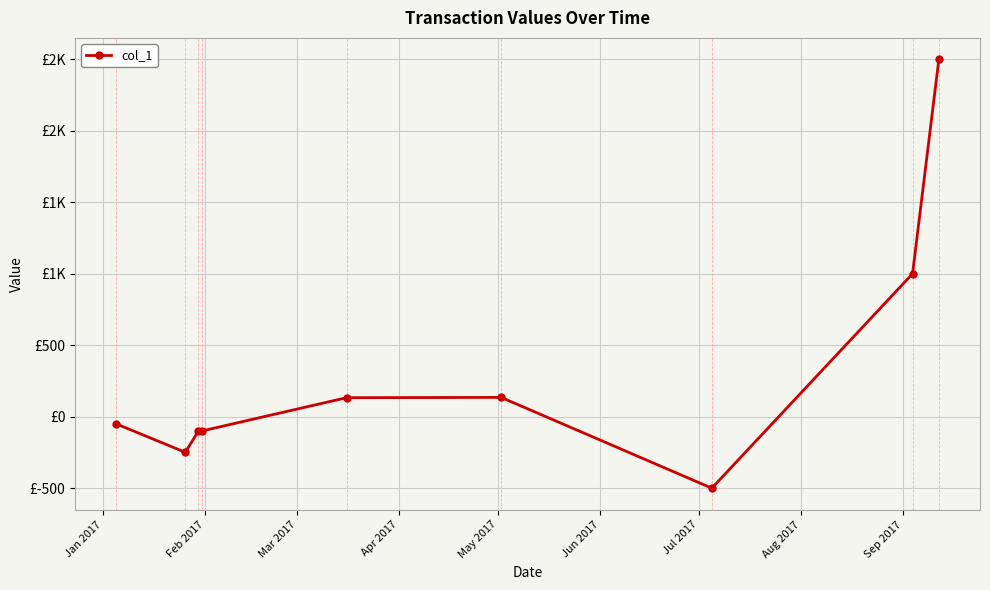

Is this an area chart (filled region under the line)?

No